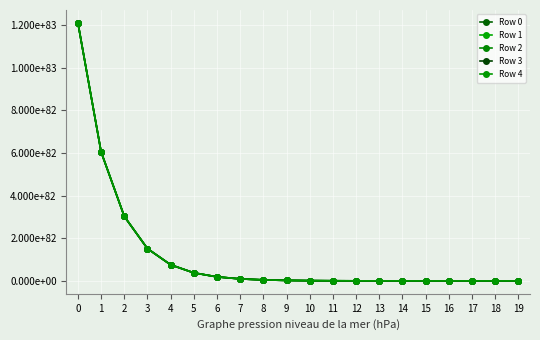

What is the value of the Row 4 point at the 18th from the left?

922393684385036949664195121749242176574570240691774635133865143187527534903296